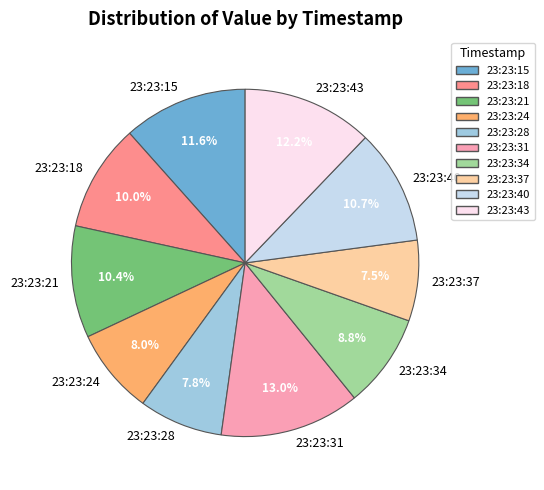

To the nearest percent, what is the combined percentage of 23:23:40 and 23:23:18?

21%